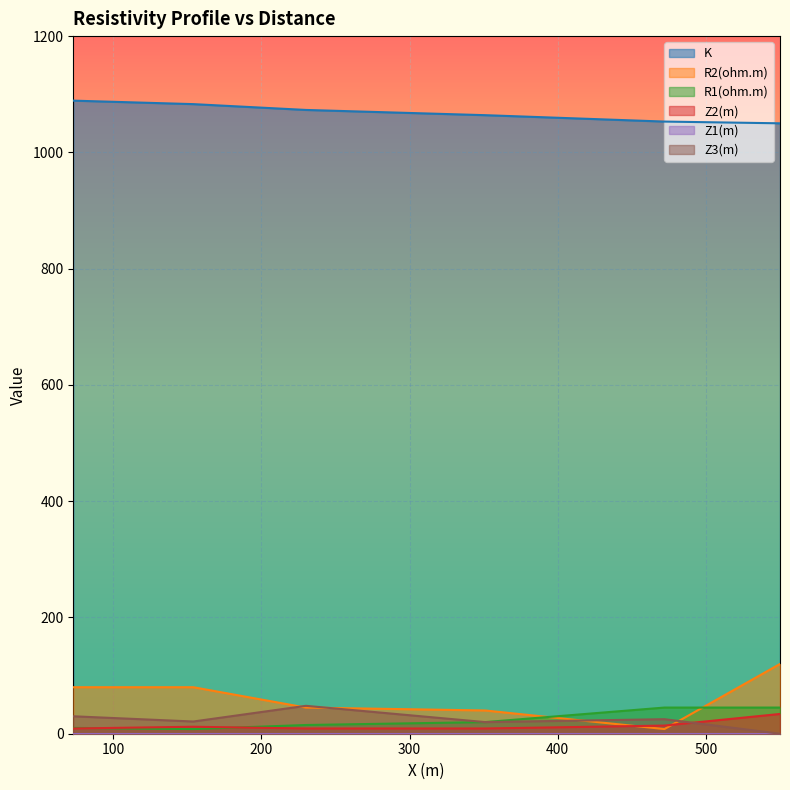

How many data points in K are less than 1073?

3